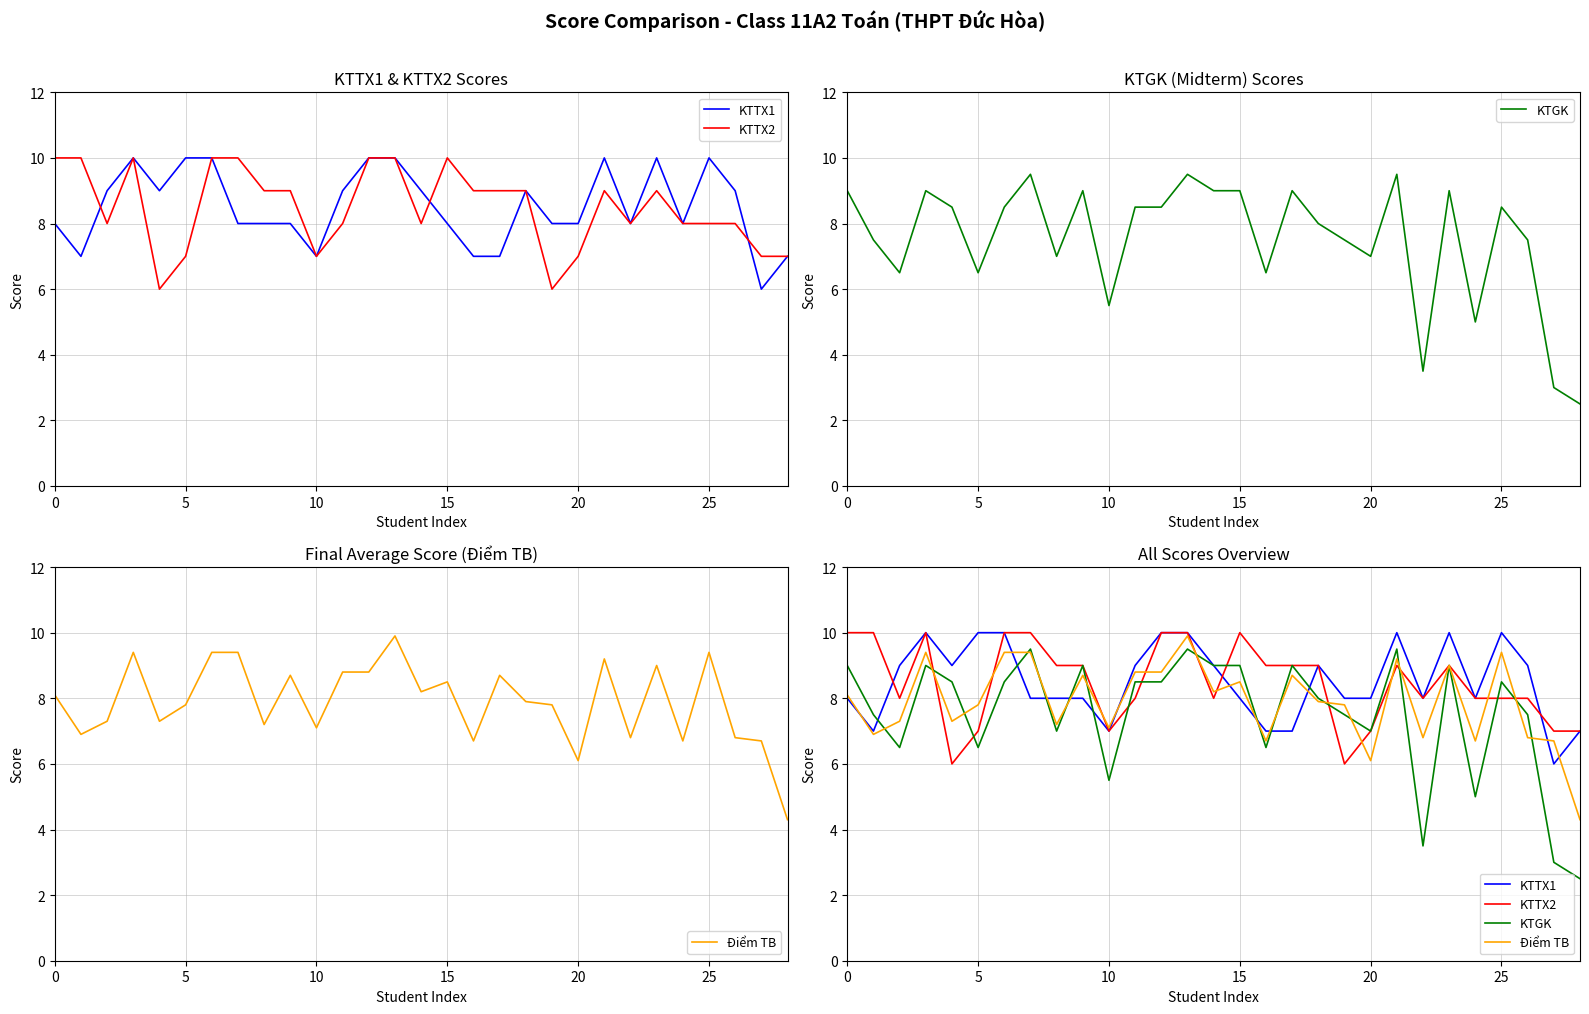

What is the spread (max minus min) of values at 12?

1.5